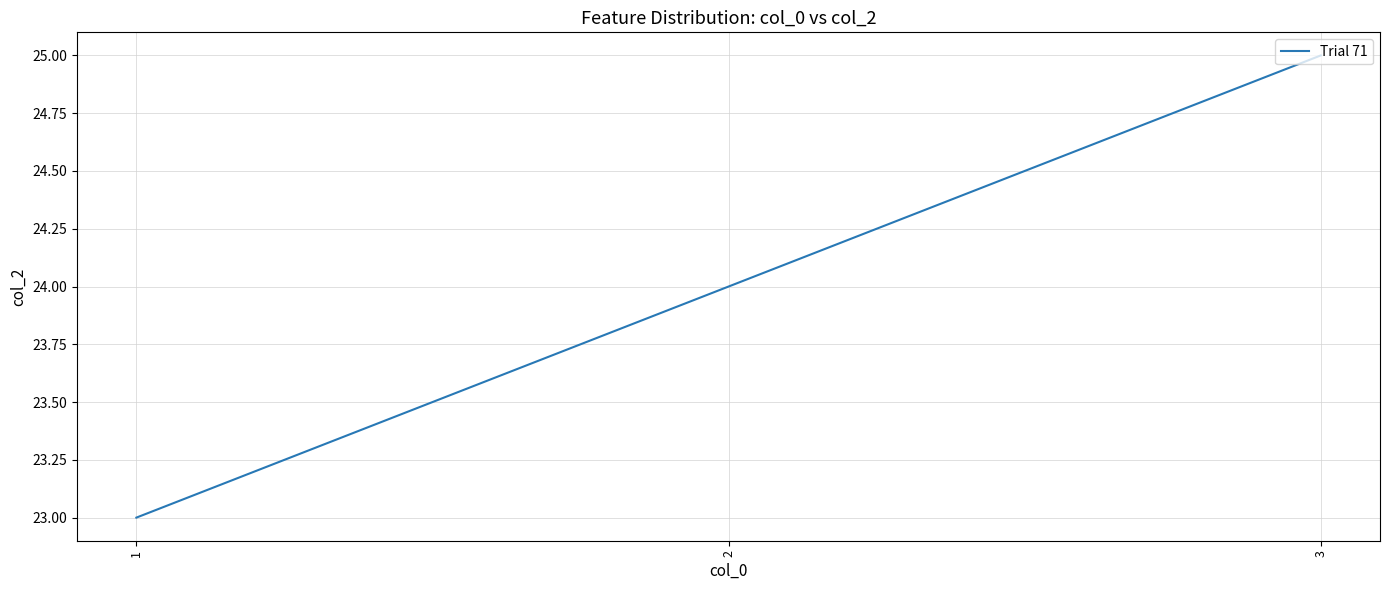

How many categories are shown in the chart?

3